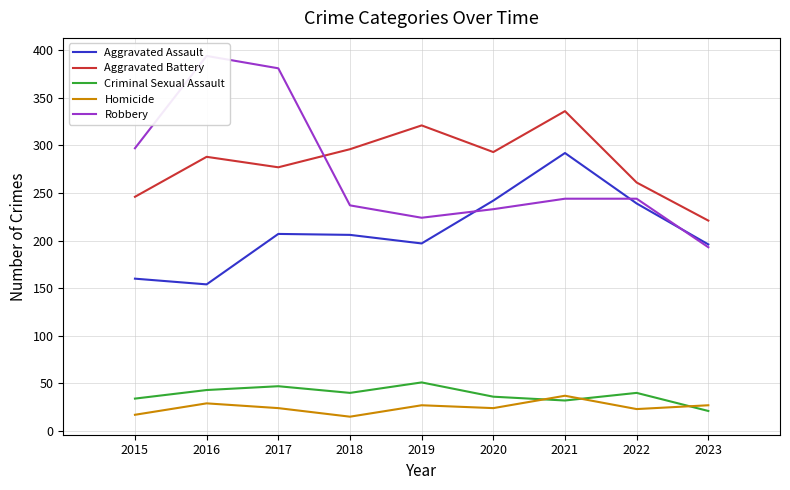

What are all the series names shown in the legend?

Aggravated Assault, Aggravated Battery, Criminal Sexual Assault, Homicide, Robbery